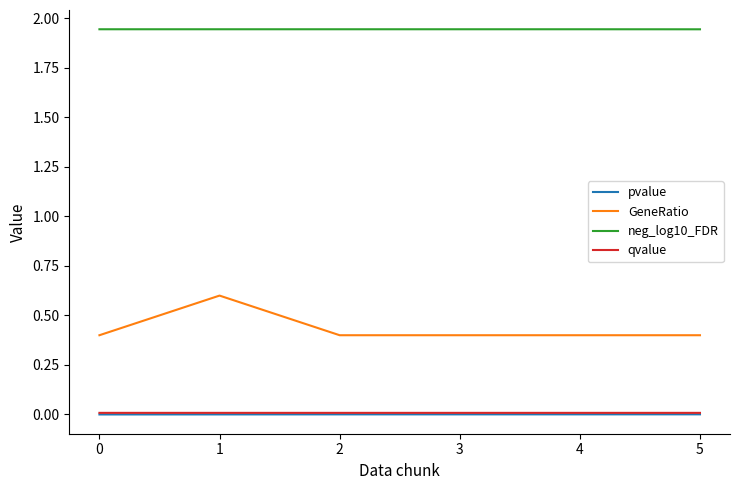

Which series has the widest spread of values?

GeneRatio